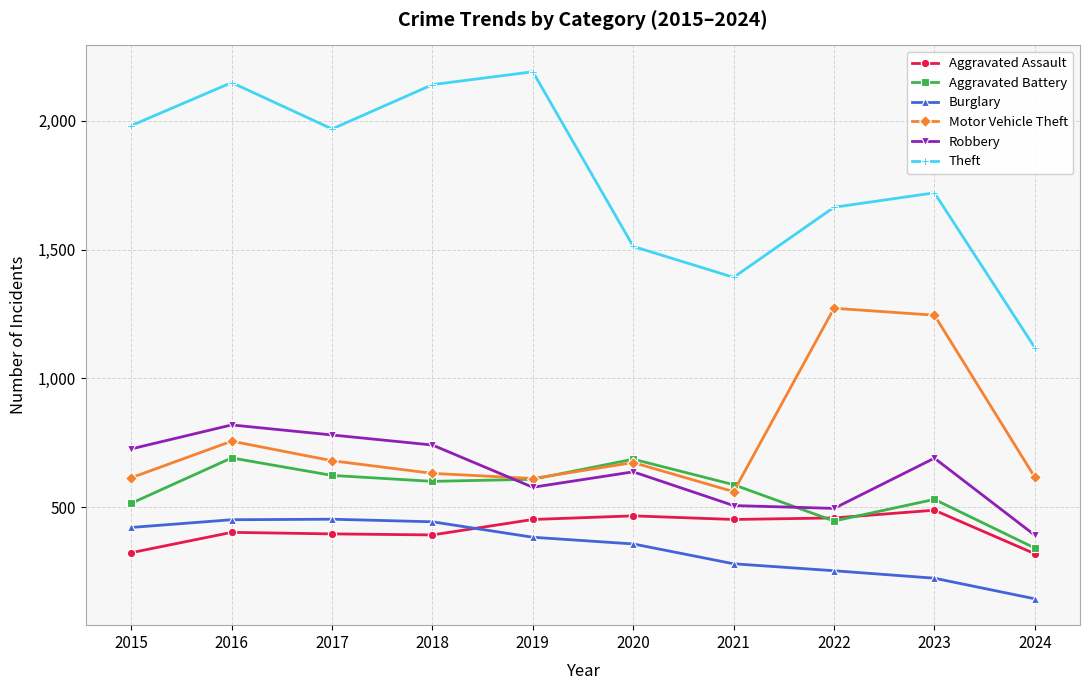

Which series has the largest total across all categories?

Theft